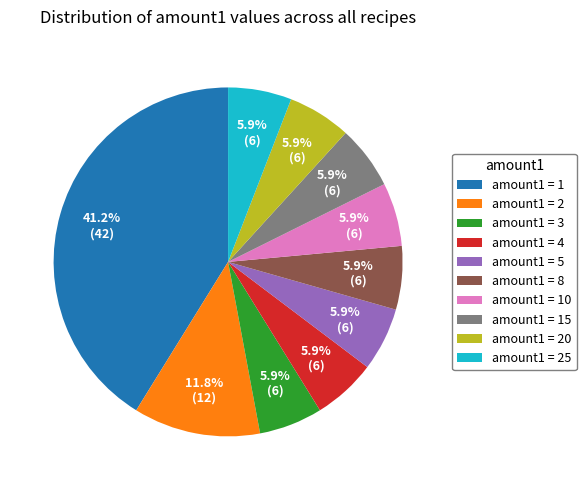

To the nearest percent, what is the difference between the largest and smallest slice percentages?

35%